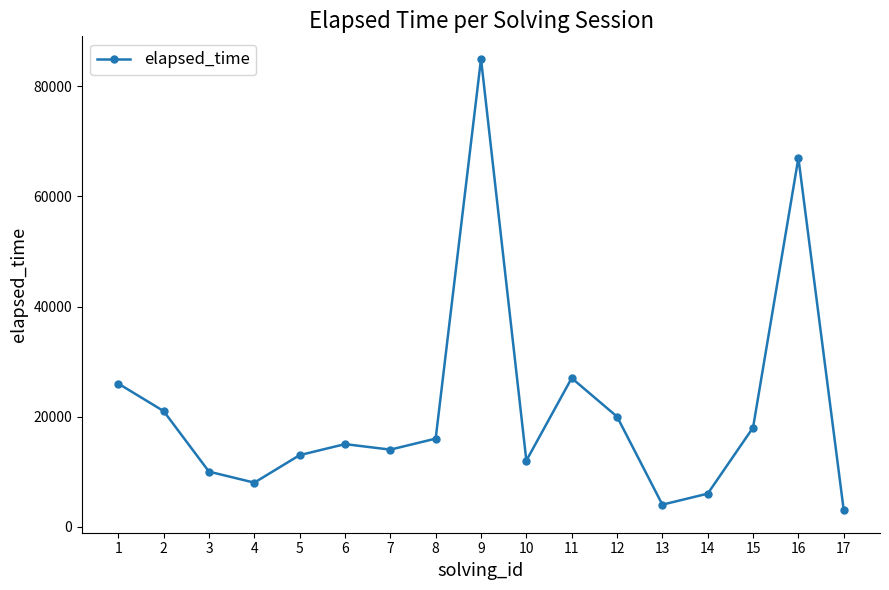

The value at 7 is 14000. True or false?

True